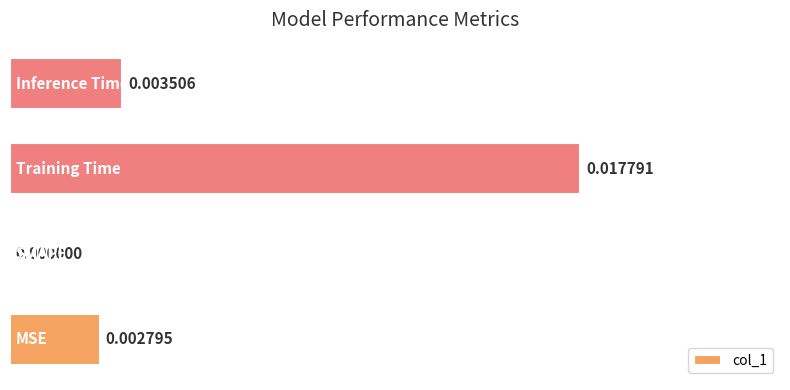

How many series are shown in this chart?

1